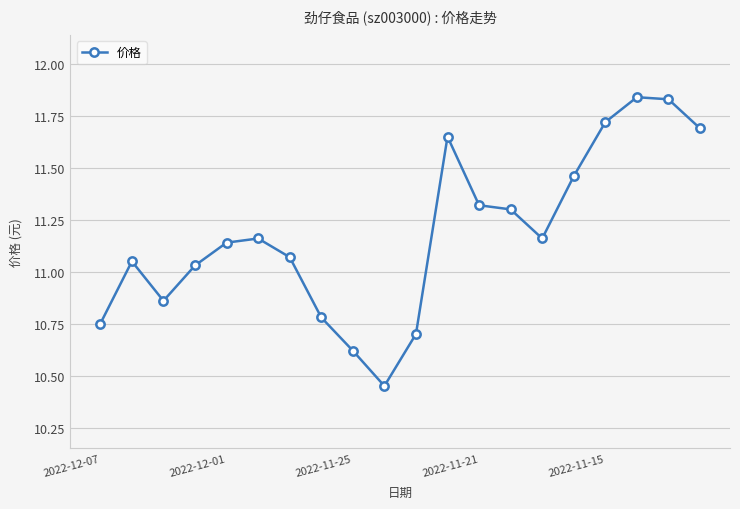

How many distinct data groups are displayed?

1